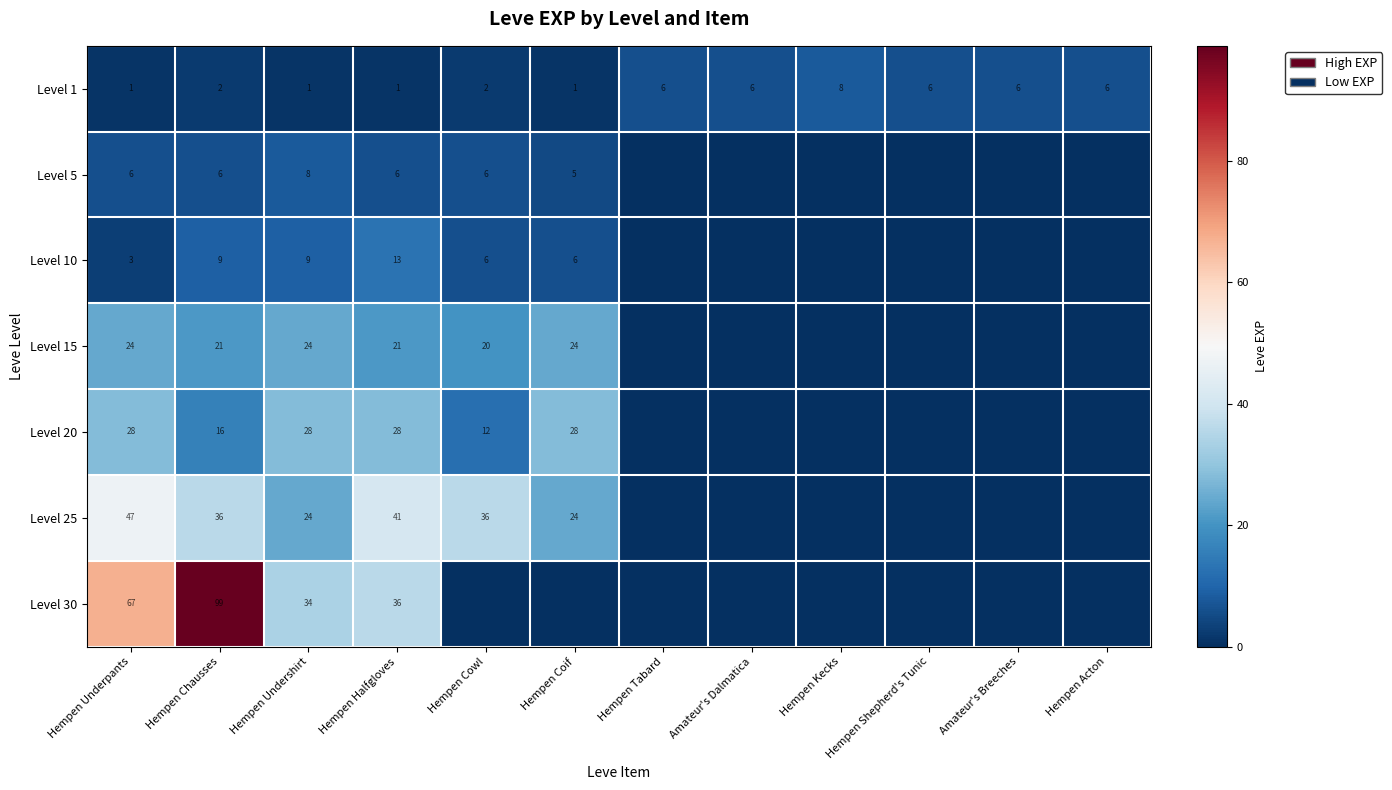

Which series changed the most between Hempen Undershirt and Hempen Halfgloves?

Level 25